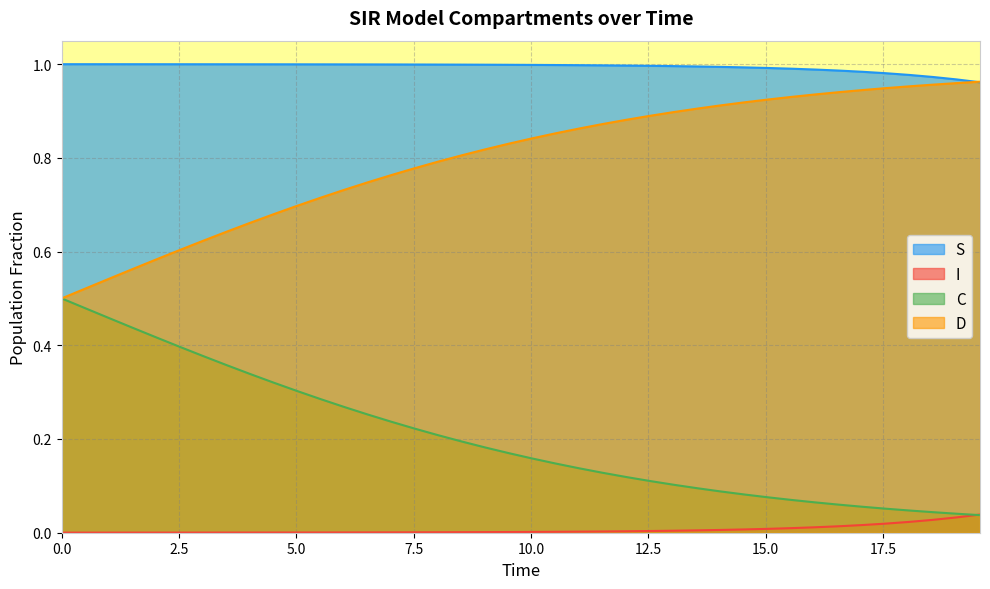

How many categories are shown in the chart?

40